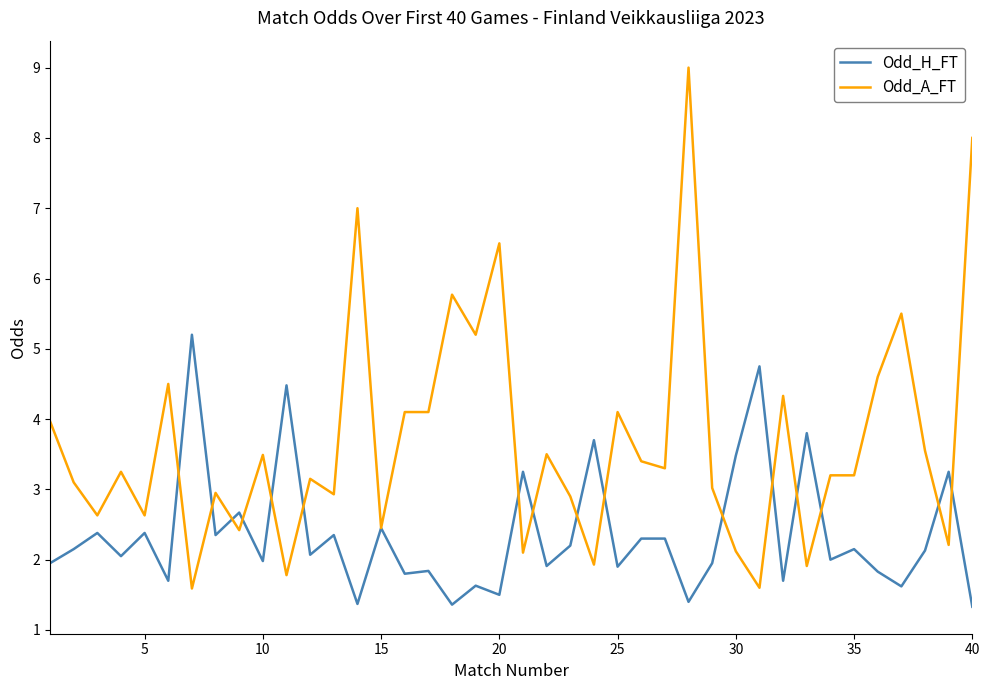

List the series in order of their overall mean, lowest first.

Odd_H_FT, Odd_A_FT